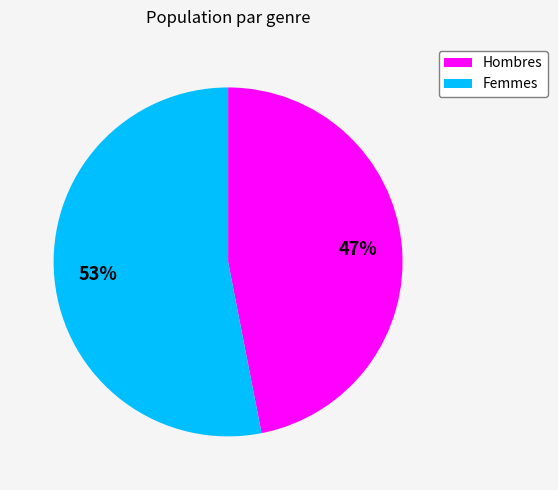

Is there any slice that represents more than half of the pie?

Yes